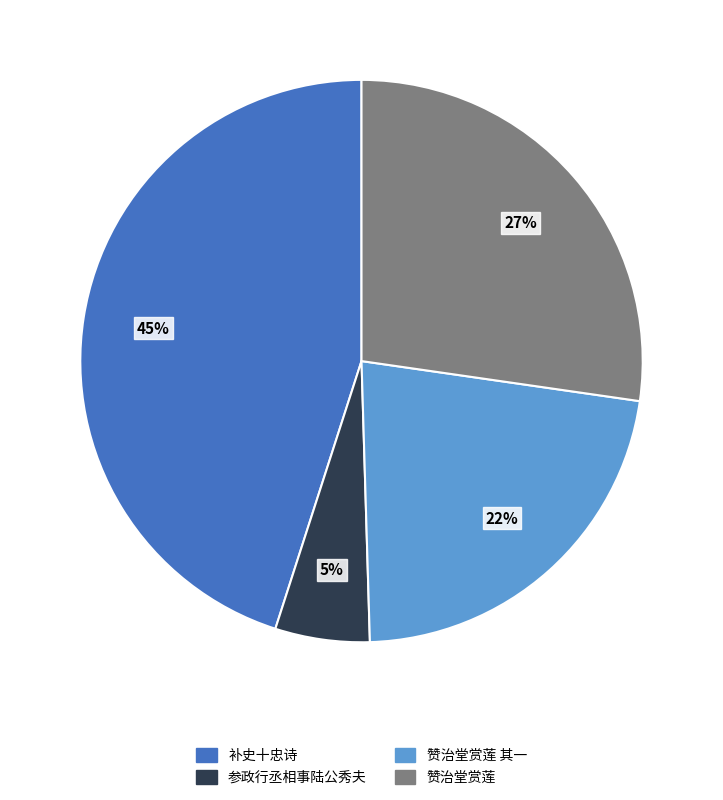

Is there a majority slice in this chart?

No